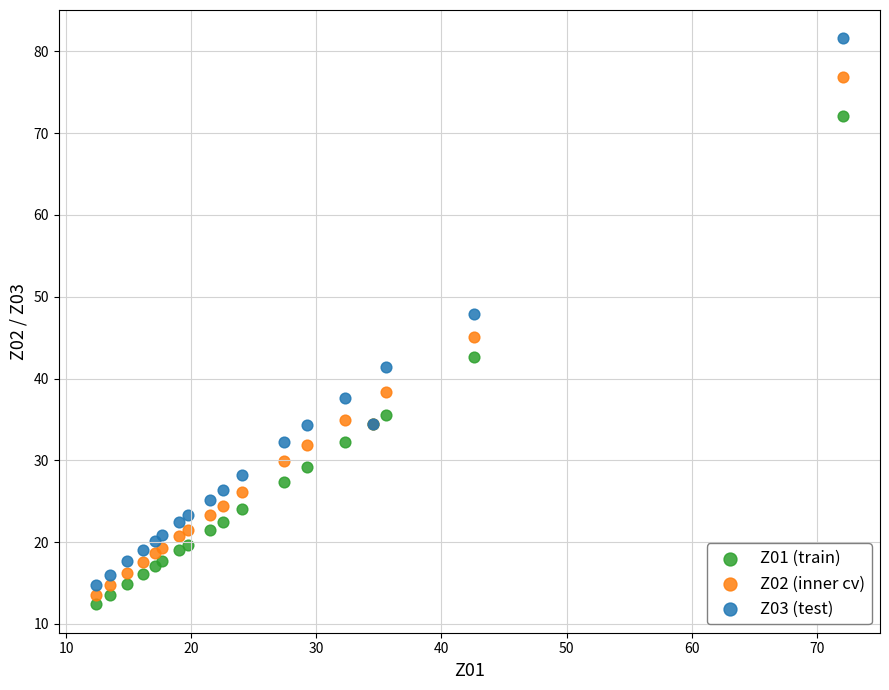

Which series reaches the minimum Y coordinate?

Z01 (train)